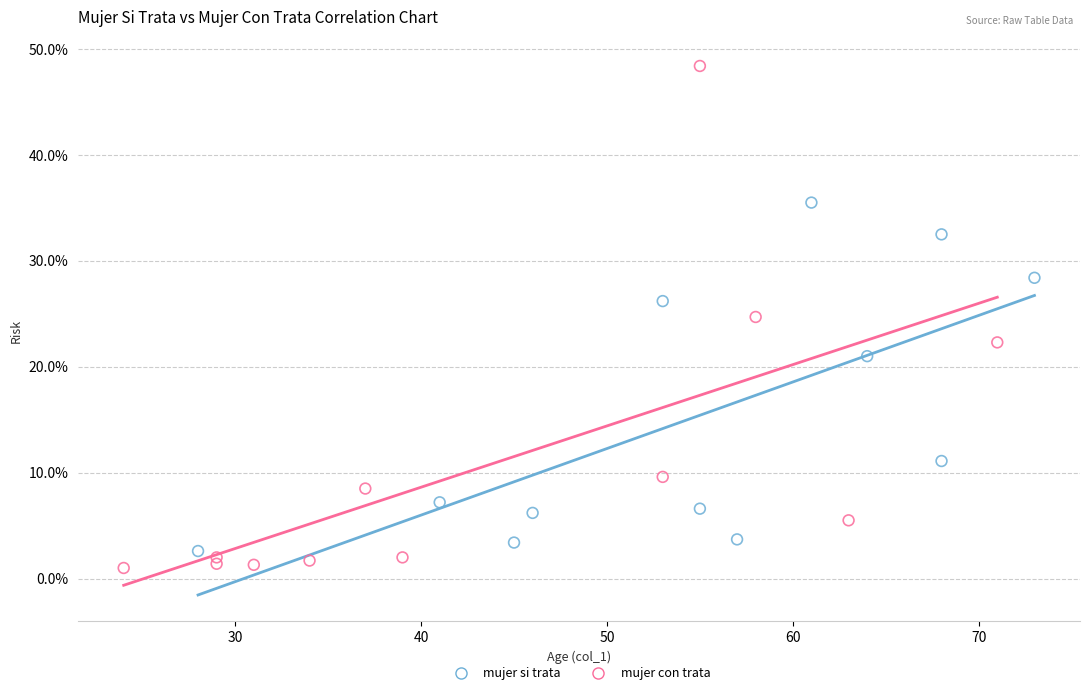

Which series contains the highest Y value?

mujer con trata